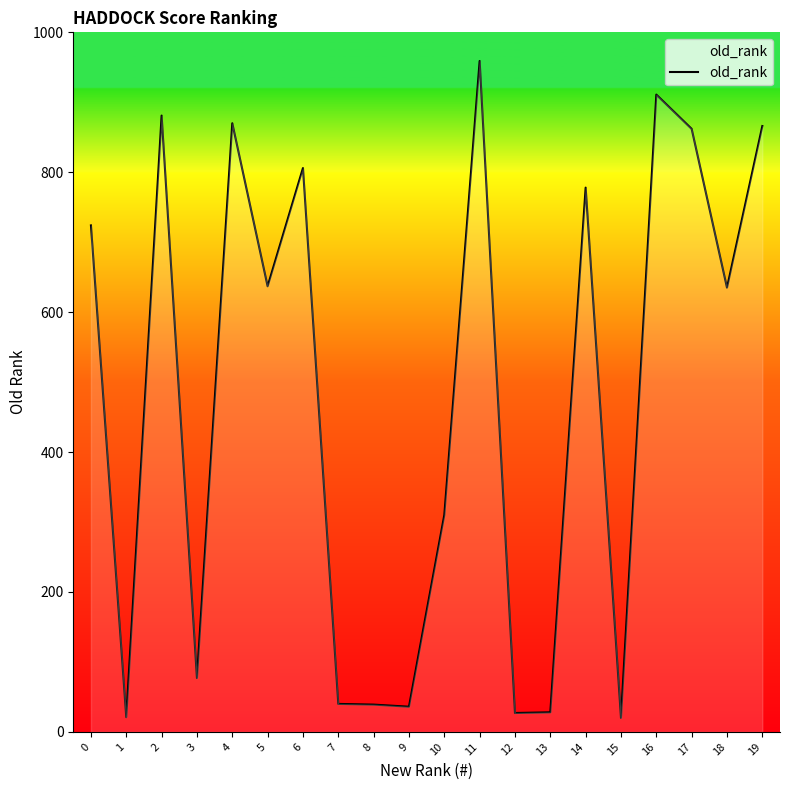

The value at 17 is 862. True or false?

True